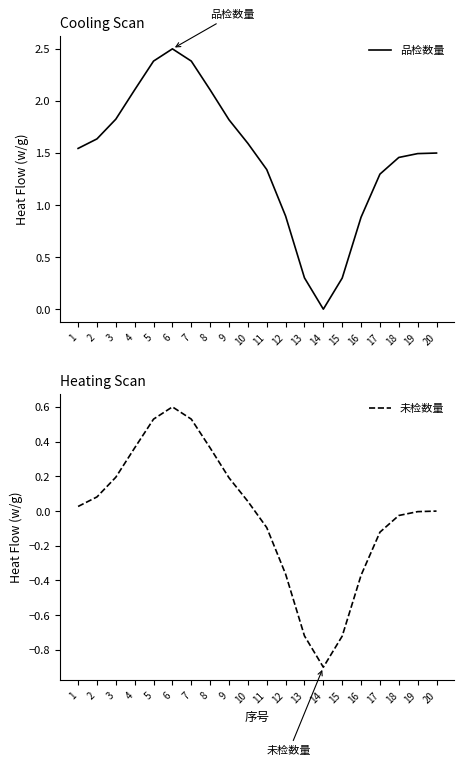

Reading left to right, extract all data points from this chart.

品检数量: 1=1.5	2=1.6	3=1.8	4=2.1	5=2.4	6=2.5	7=2.4	8=2.1	9=1.8	10=1.6	11=1.3	12=0.9	13=0.3	14=0.0	15=0.3	16=0.9	17=1.3	18=1.5	19=1.5	20=1.5
未检数量: 1=0.0	2=0.1	3=0.2	4=0.4	5=0.5	6=0.6	7=0.5	8=0.4	9=0.2	10=0.1	11=-0.1	12=-0.4	13=-0.7	14=-0.9	15=-0.7	16=-0.4	17=-0.1	18=-0.0	19=-0.0	20=-0.0